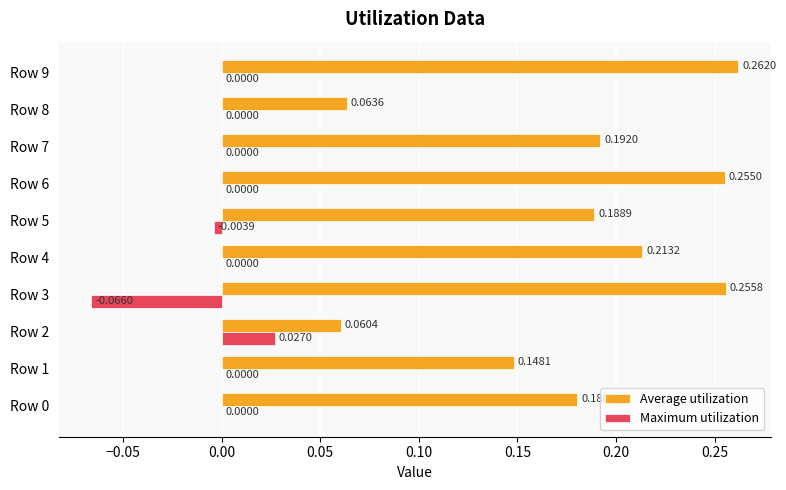

How many series are shown in this chart?

2